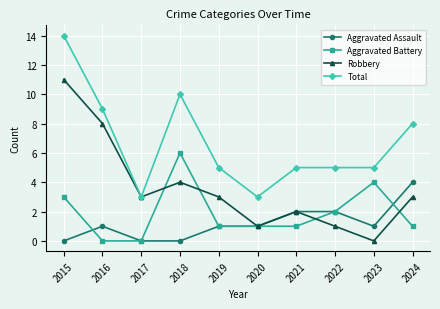

Which category has the highest value in the Robbery series?

2015